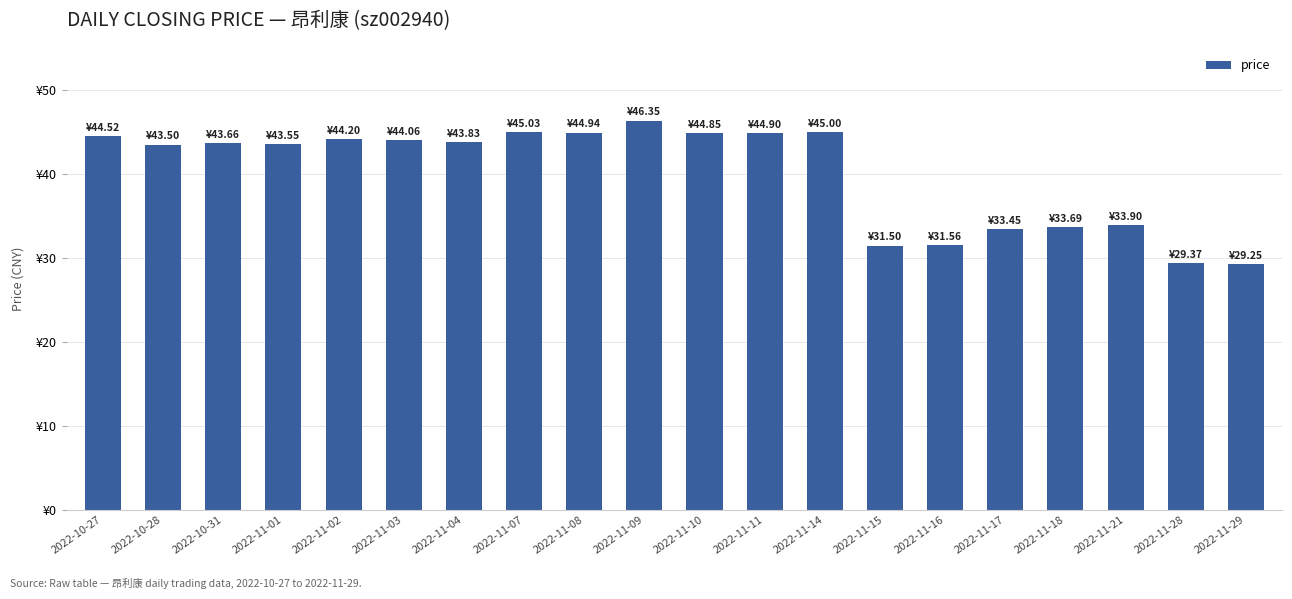

What is the minimum value shown in the chart?

29.2